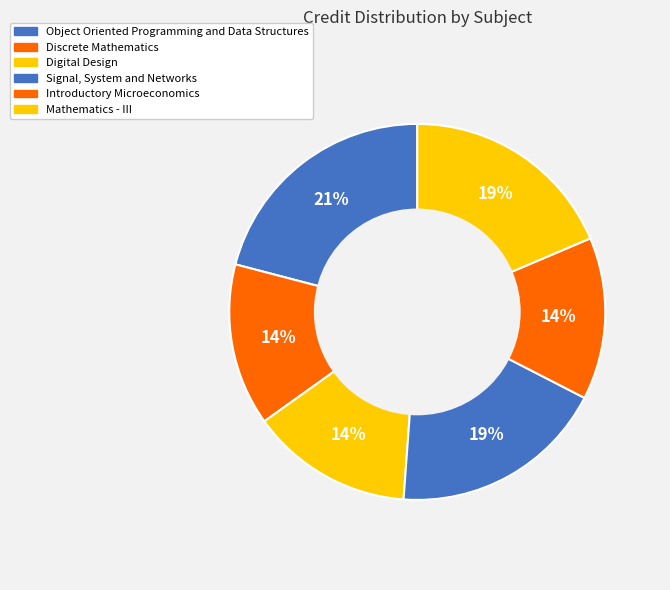

How many slices are in this pie chart?

6